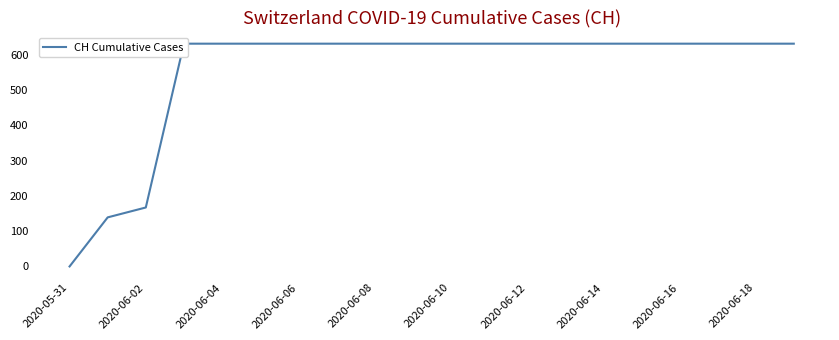

True or false: there are more than 1 points higher than both neighbors.

False